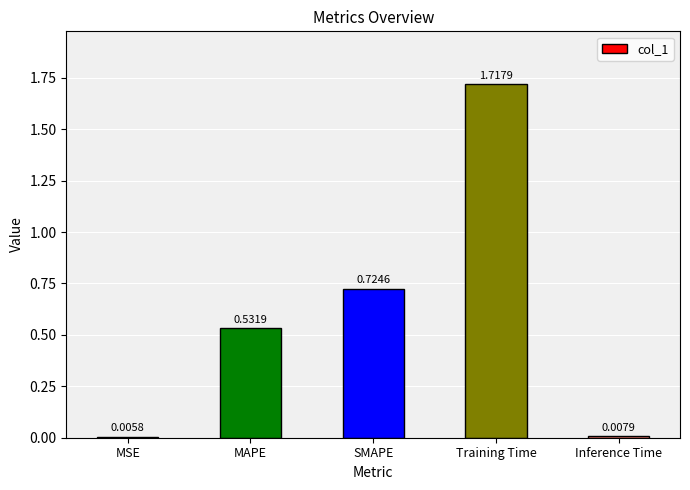

The chart shows a value of 2.7 at Training Time. True or false?

False